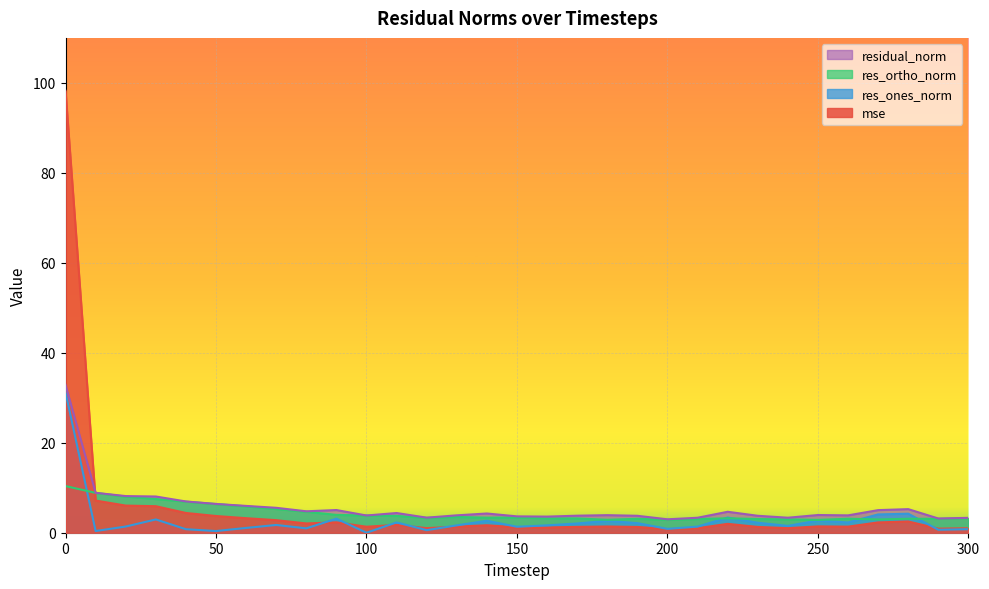

Reading left to right, what are all the values shown in this chart?

mse: 0=98.2	10=7.1	20=6.0	30=5.9	40=4.4	50=3.7	60=3.2	70=2.8	80=2.1	90=2.3	100=1.3	110=1.7	120=1.0	130=1.4	140=1.7	150=1.2	160=1.2	170=1.3	180=1.4	190=1.3	200=0.8	210=1.0	220=2.0	230=1.3	240=1.0	250=1.4	260=1.4	270=2.3	280=2.5	290=0.9	300=1.0
res_ones_norm: 0=31.2	10=0.4	20=1.4	30=3.0	40=0.8	50=0.4	60=1.1	70=1.7	80=1.0	90=3.1	100=0.0	110=2.3	120=0.6	130=1.6	140=2.7	150=1.3	160=1.6	170=2.1	180=2.6	190=2.1	200=0.9	210=1.4	220=3.4	230=2.2	240=1.5	250=2.7	260=2.3	270=4.1	280=4.2	290=0.7	300=0.8
res_ortho_norm: 0=10.4	10=8.9	20=8.0	30=7.5	40=6.9	50=6.4	60=5.9	70=5.3	80=4.7	90=4.0	100=3.8	110=3.7	120=3.3	130=3.5	140=3.3	150=3.4	160=3.2	170=3.2	180=2.9	190=3.1	200=2.9	210=3.0	220=3.2	230=3.0	240=3.0	250=2.8	260=3.1	270=3.0	280=3.1	290=3.1	300=3.2
residual_norm: 0=32.9	10=8.9	20=8.1	30=8.1	40=7.0	50=6.4	60=6.0	70=5.5	80=4.8	90=5.0	100=3.8	110=4.4	120=3.4	130=3.9	140=4.3	150=3.6	160=3.6	170=3.8	180=3.9	190=3.8	200=3.0	210=3.3	220=4.7	230=3.8	240=3.3	250=3.9	260=3.9	270=5.0	280=5.2	290=3.2	300=3.3